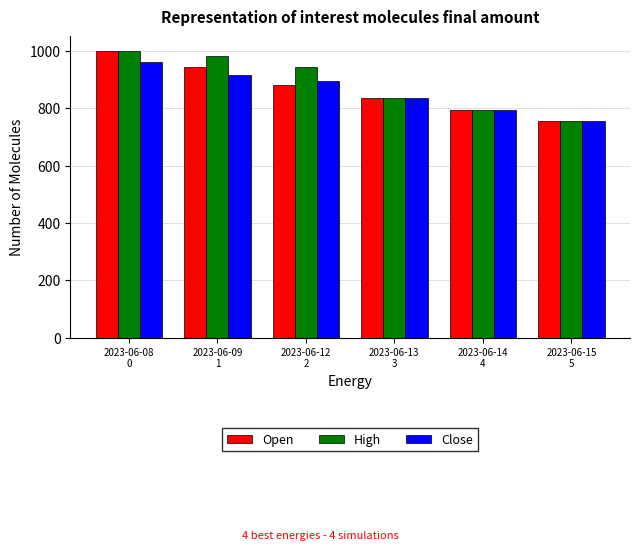

What is the value of the Open bar at the 5th from the left?

795.0